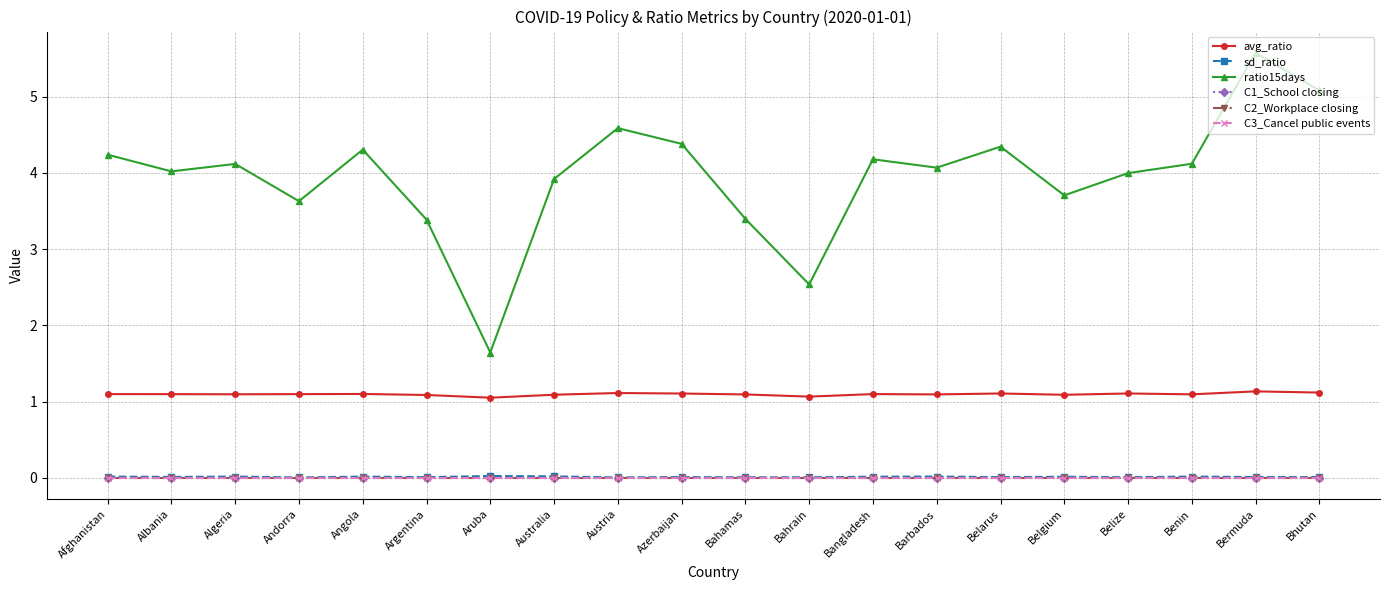

Is this an area chart (filled region under the line)?

No